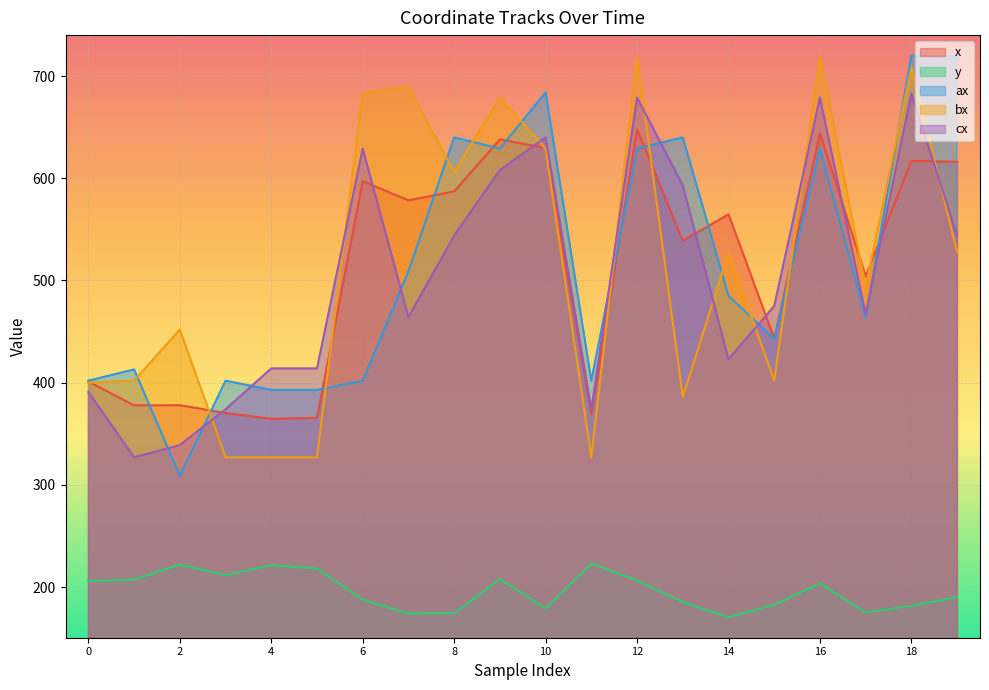

How many data points in ax are above 485?

9